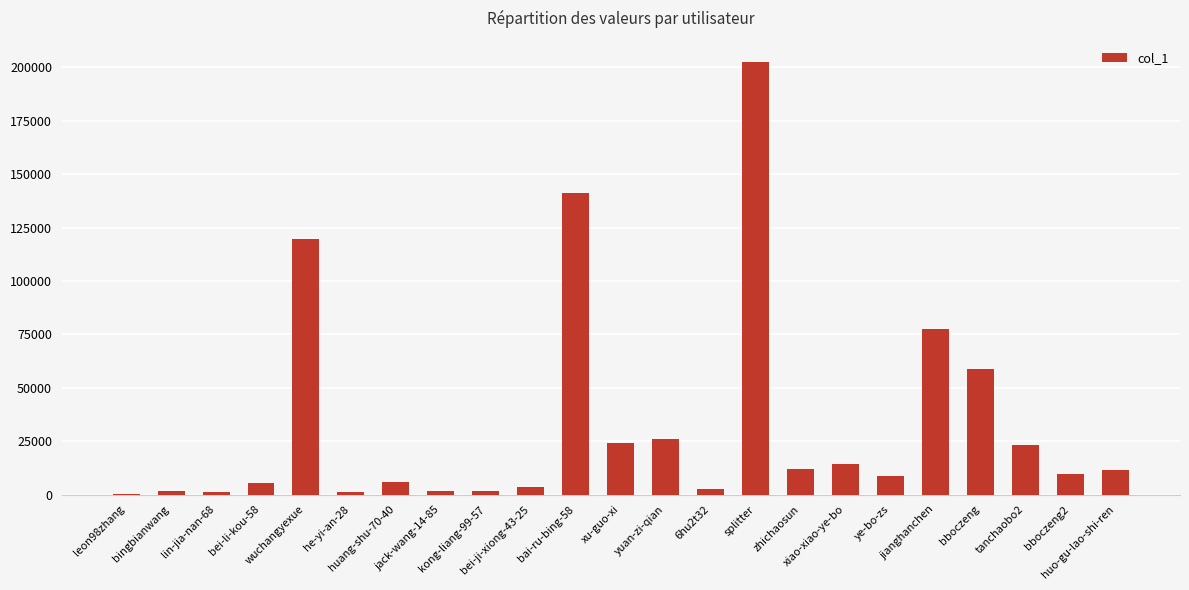

What is the sum of all values?

753363